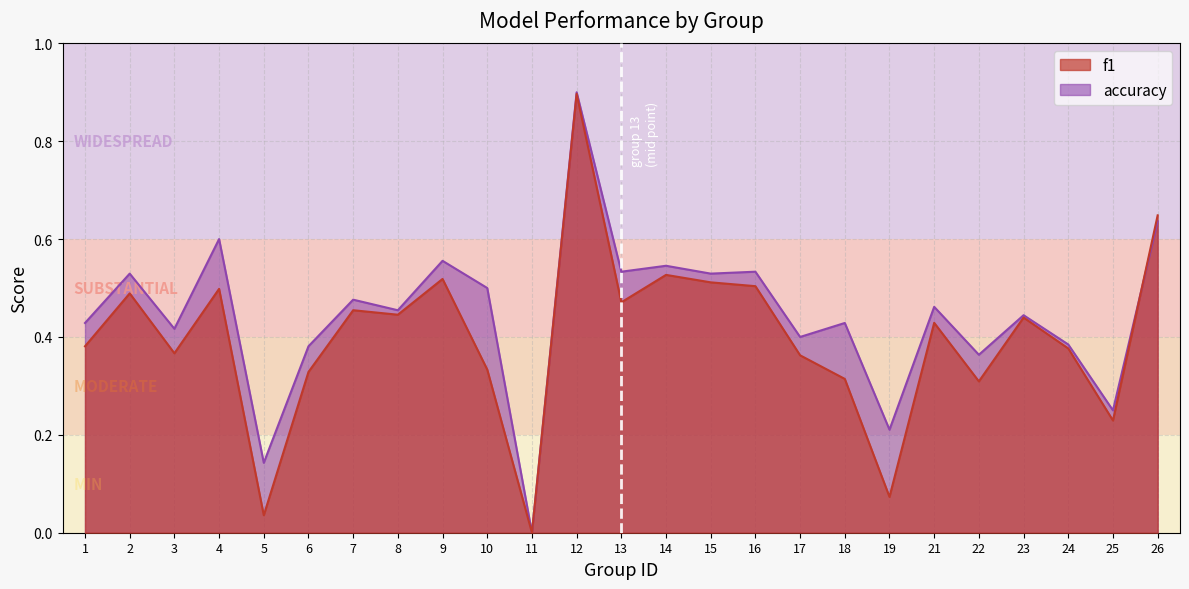

Is the value of accuracy at 8 greater than the value of f1 at 10?

Yes